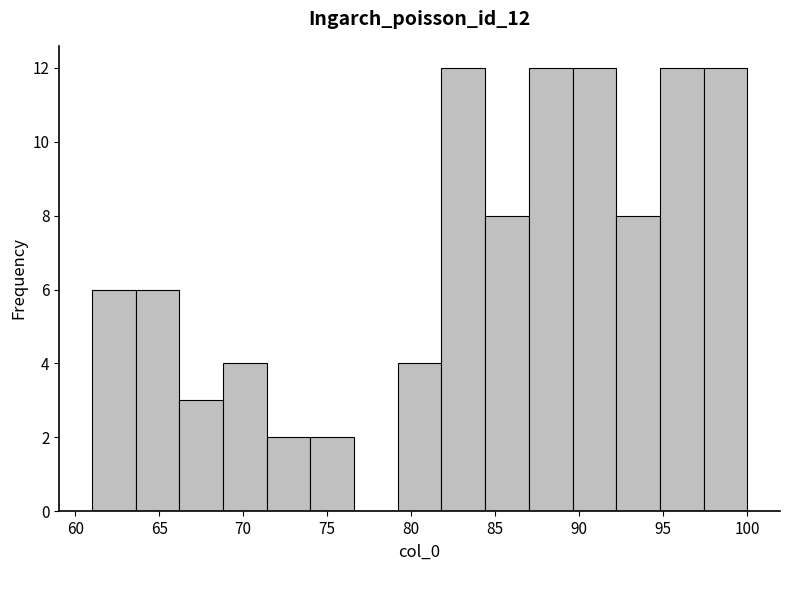

Reading left to right, list every bar in this chart as the range it spans on the x-axis followed by its height. Neither the bar edges nor the heights are printed on the chart, so give them approximately, as read against the axes.

61.0 to 63.6: 6
63.6 to 66.2: 6
66.2 to 68.8: 3
68.8 to 71.4: 4
71.4 to 74.0: 2
74.0 to 76.6: 2
76.6 to 79.2: 0
79.2 to 81.8: 4
81.8 to 84.4: 12
84.4 to 87.0: 8
87.0 to 89.6: 12
89.6 to 92.2: 12
92.2 to 94.8: 8
94.8 to 97.4: 12
97.4 to 100.0: 12